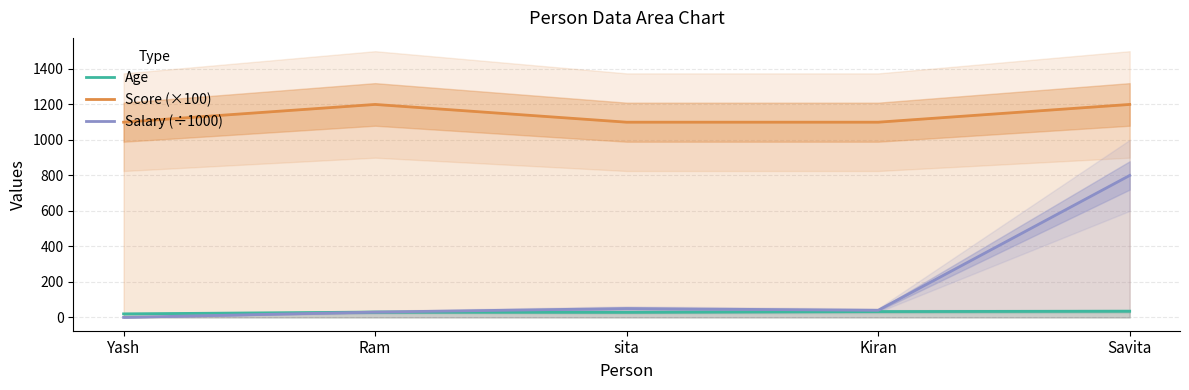

Reading left to right, what are all the values shown in this chart?

Age: Yash=20.0	Ram=30.0	sita=29.0	Kiran=33.0	Savita=35.0
Score (×100): Yash=1100.0	Ram=1200.0	sita=1100.0	Kiran=1100.0	Savita=1200.0
Salary (÷1000): Yash=0.0	Ram=30.0	sita=50.0	Kiran=40.1	Savita=800.0